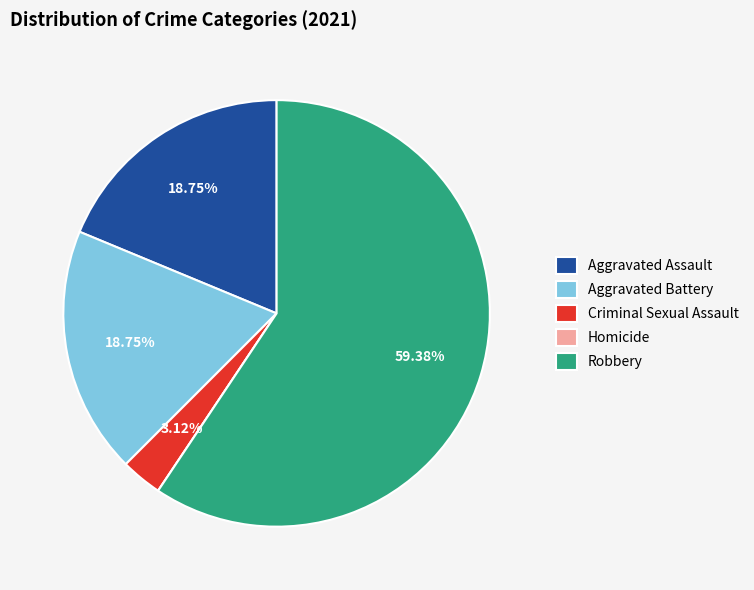

What is the ratio of the value at Aggravated Assault to the value at Aggravated Battery?

1.0